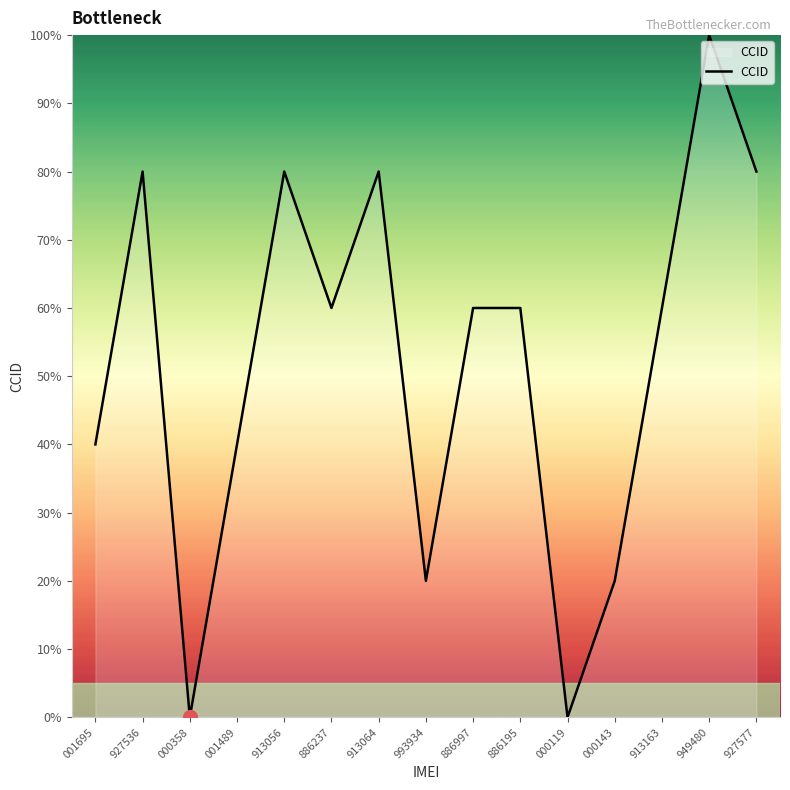

At which category does the data reach its first local peak?

927536